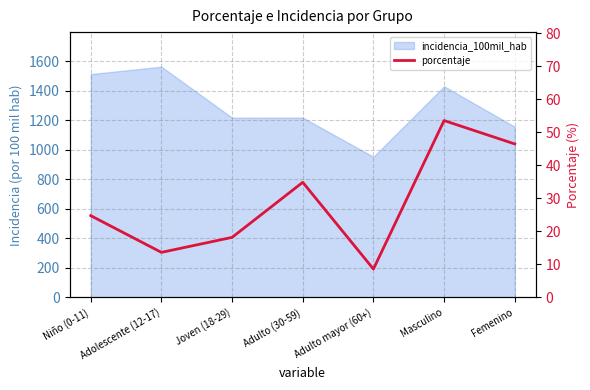

Reading right to left, transcribe all the data shown in this chart.

46.5	53.5	8.6	34.9	18.2	13.6	24.8